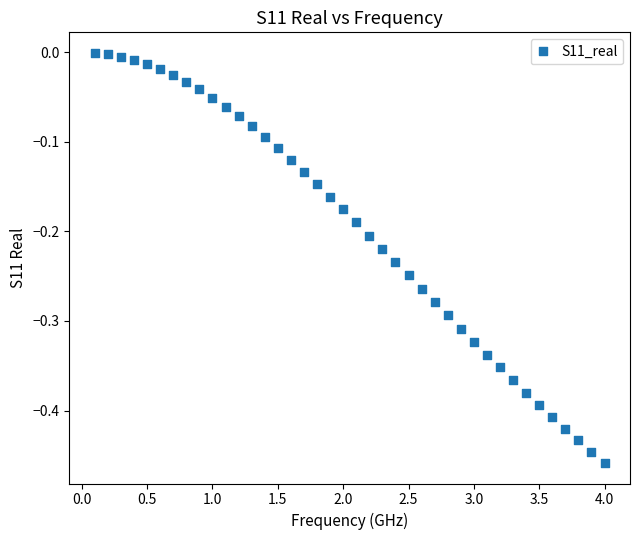

What is the range of X values (max minus min)?

3.9